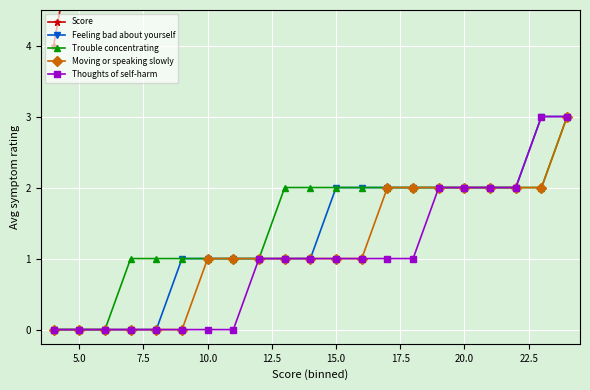

What is the highest value of the Trouble concentrating series?

3